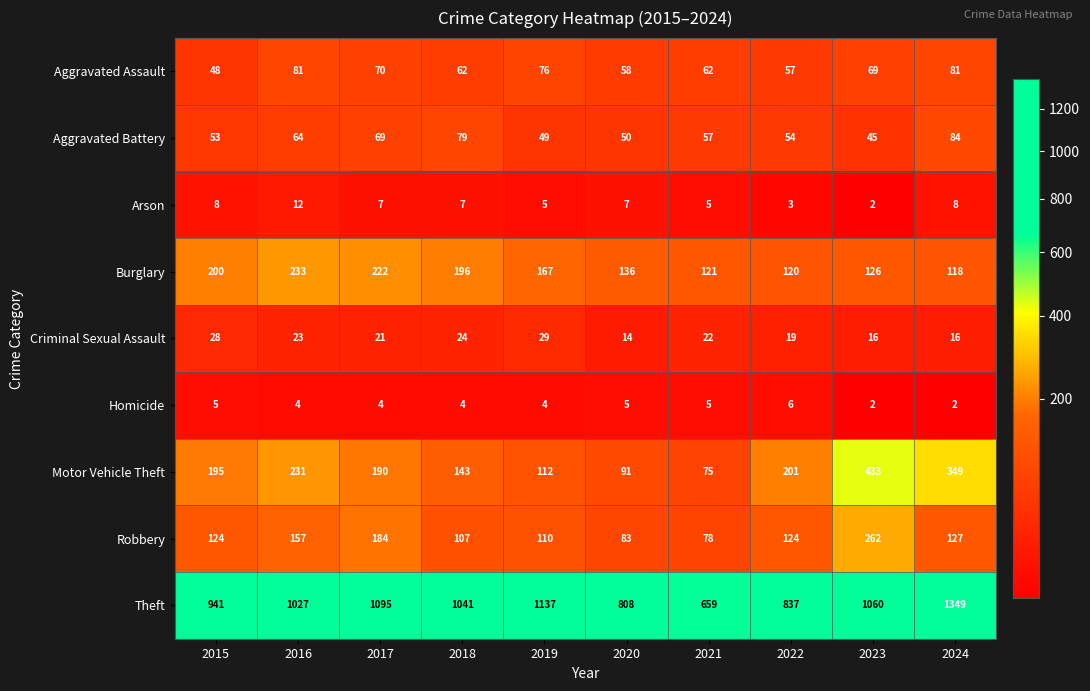

What is the difference between the highest and lowest values at 2023?

1058